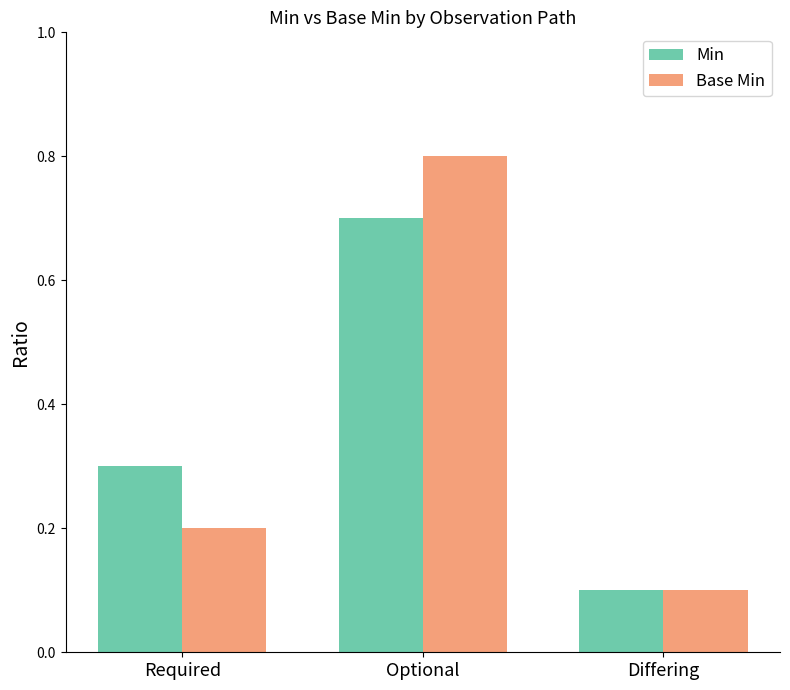

Reading left to right, list all the values displayed in this chart.

Min: Required=0.3	Optional=0.7	Differing=0.1
Base Min: Required=0.2	Optional=0.8	Differing=0.1